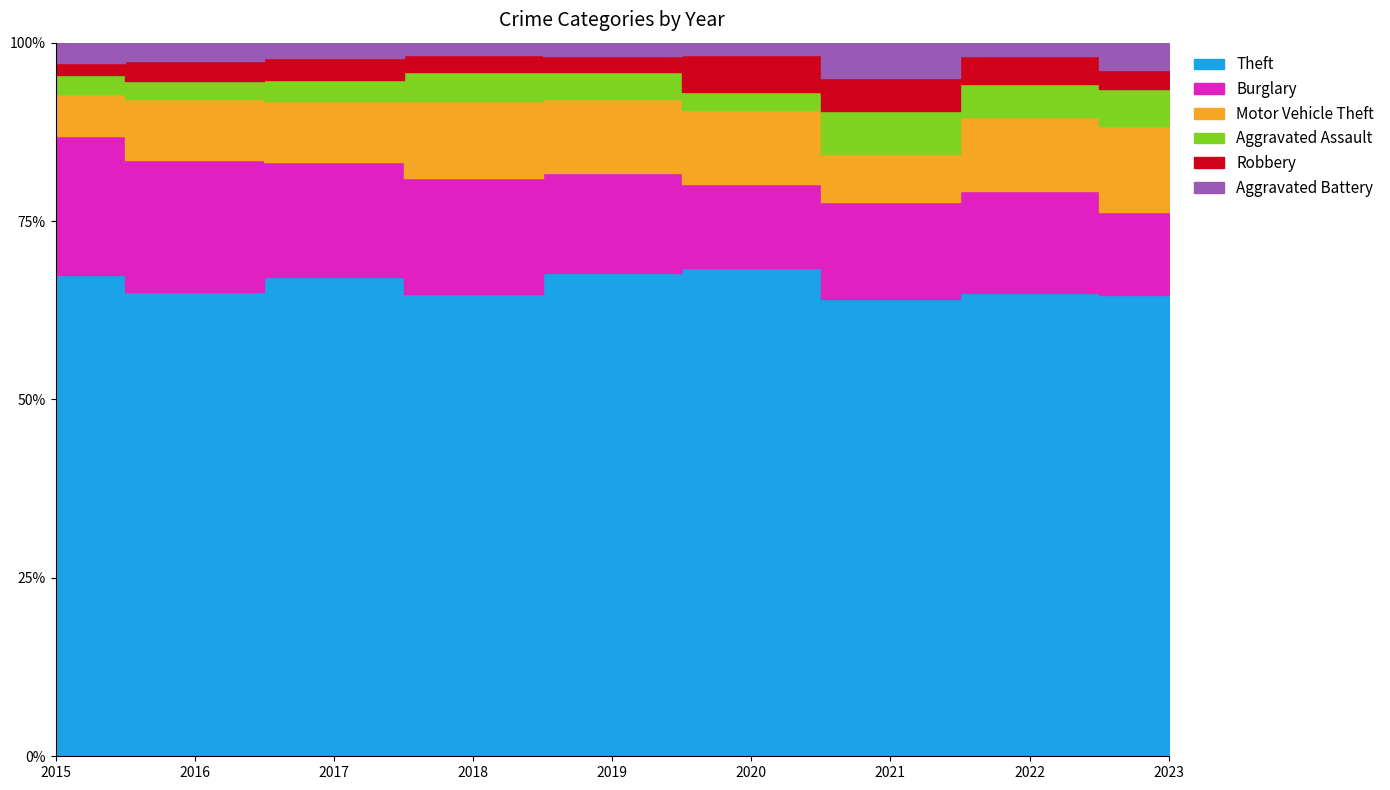

How many series are shown in this chart?

6